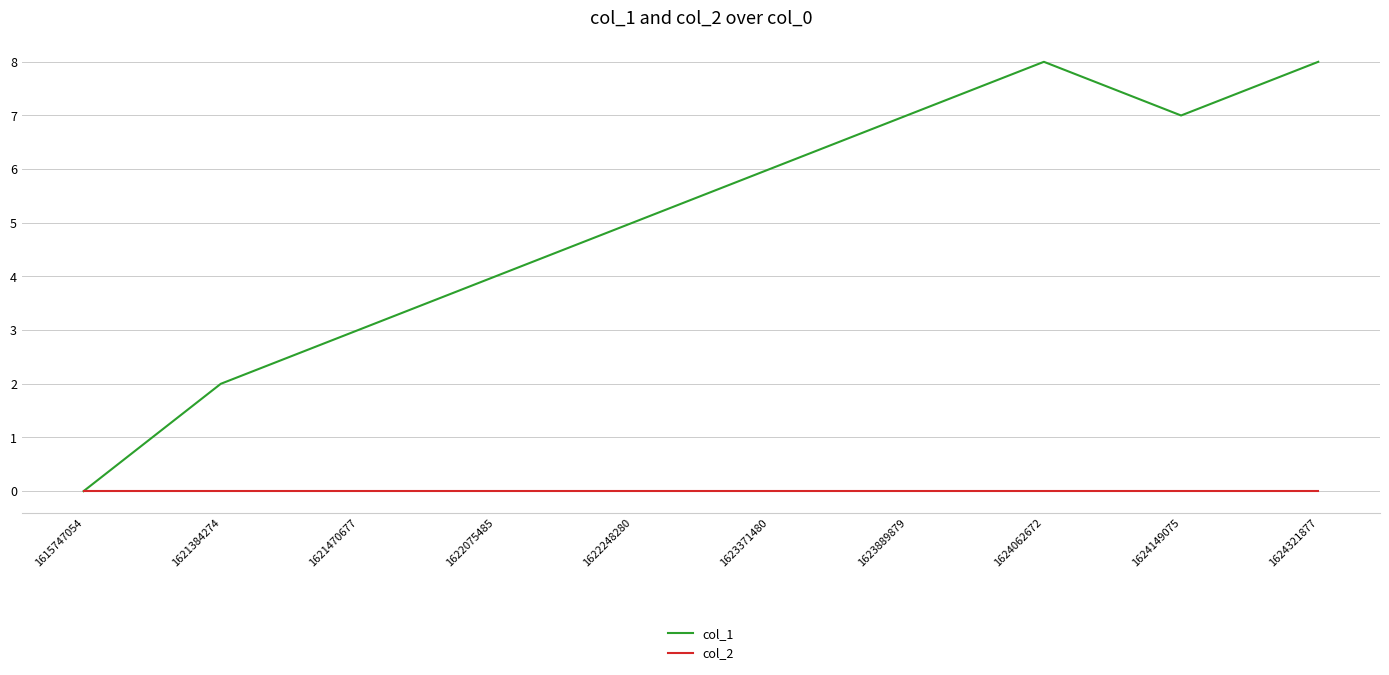

What is the total value across all series at 1624321877?

8